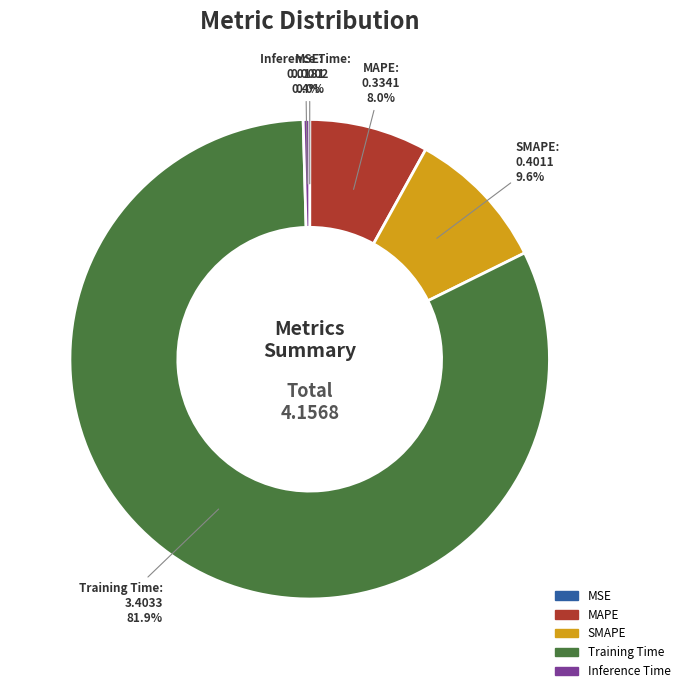

Which category has the biggest portion of the pie?

Training Time